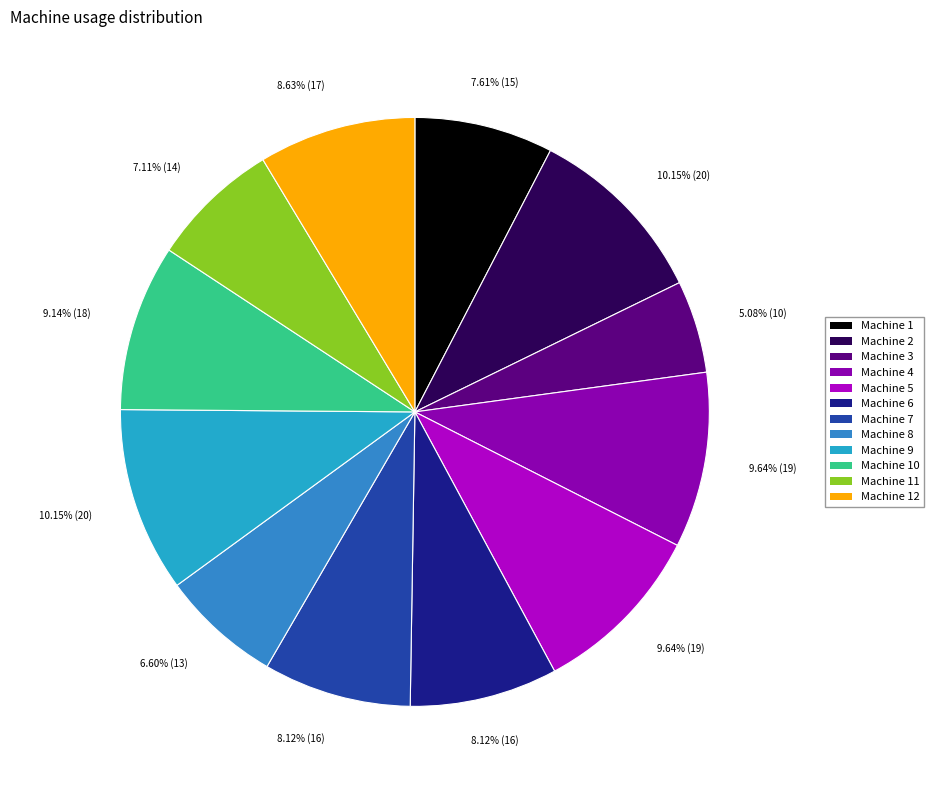

What percentage is NOT represented by Machine 11?

92.9%